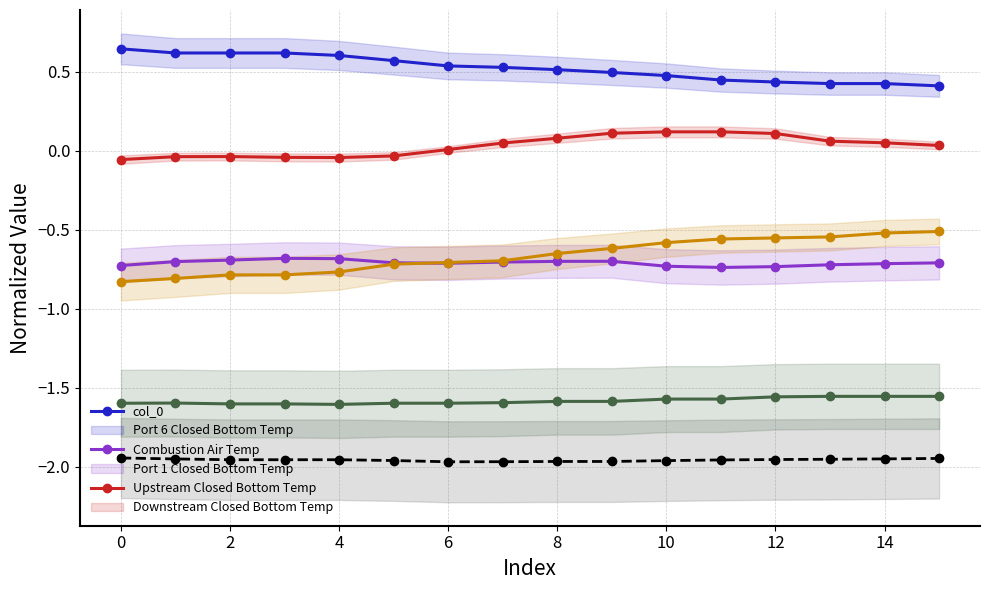

What is the label of the 5th point from the right?

11